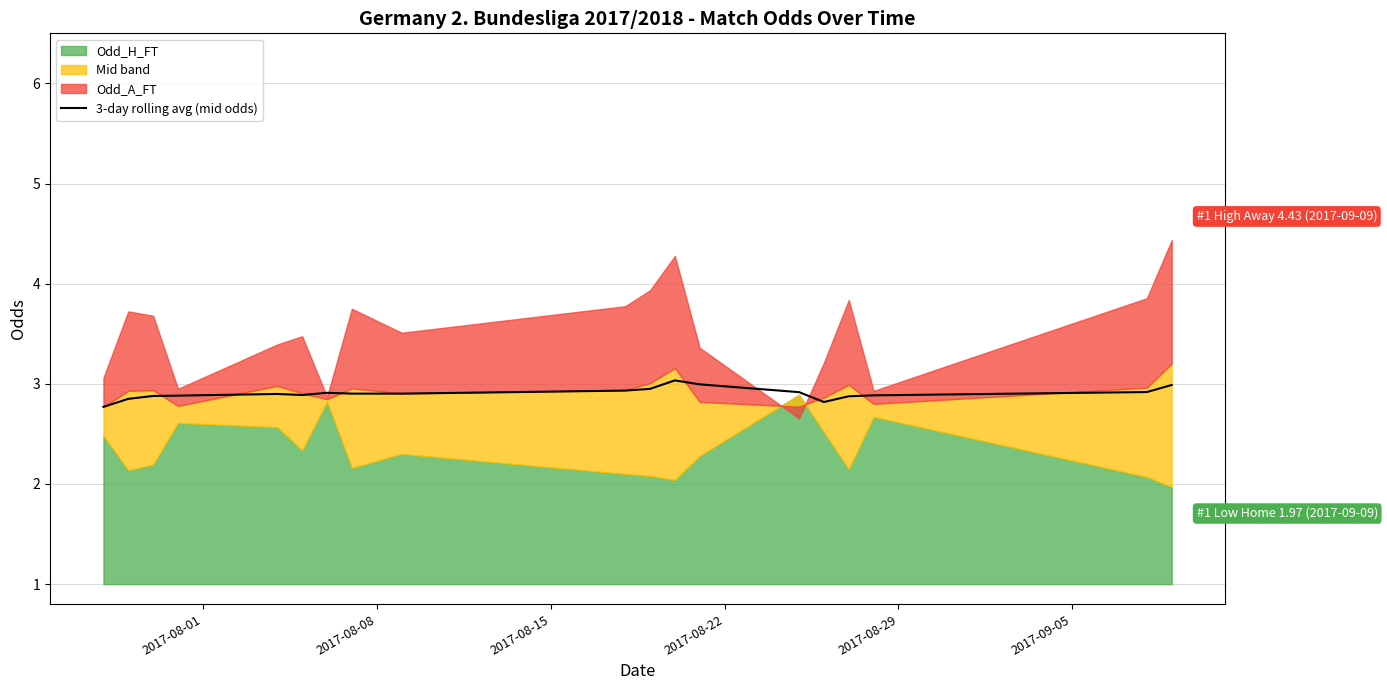

What is the lowest value of the 3-day rolling avg (mid odds) series?

2.8